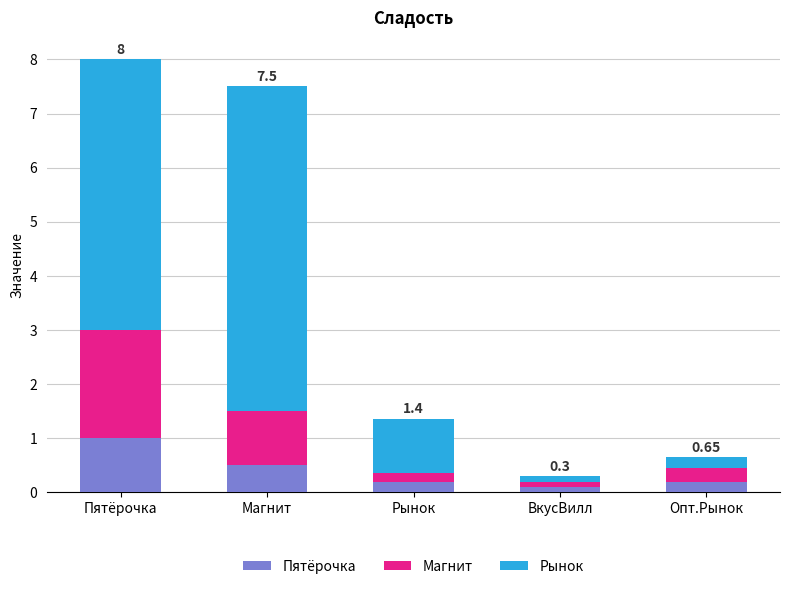

How many series are shown in this chart?

3